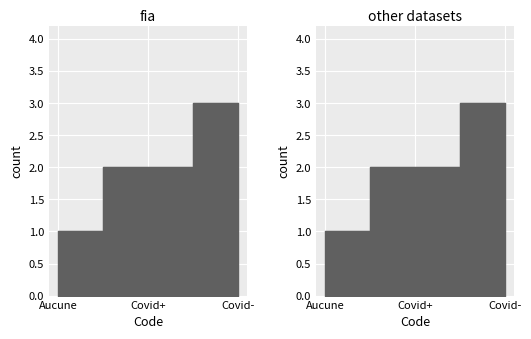

What is the label of the 2nd point from the right?

Covid+